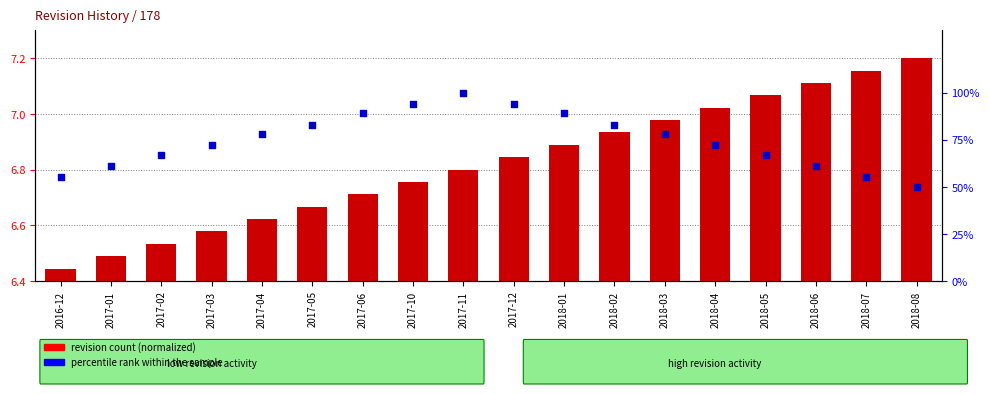

At which category is the sum across all series the highest?

2017-11